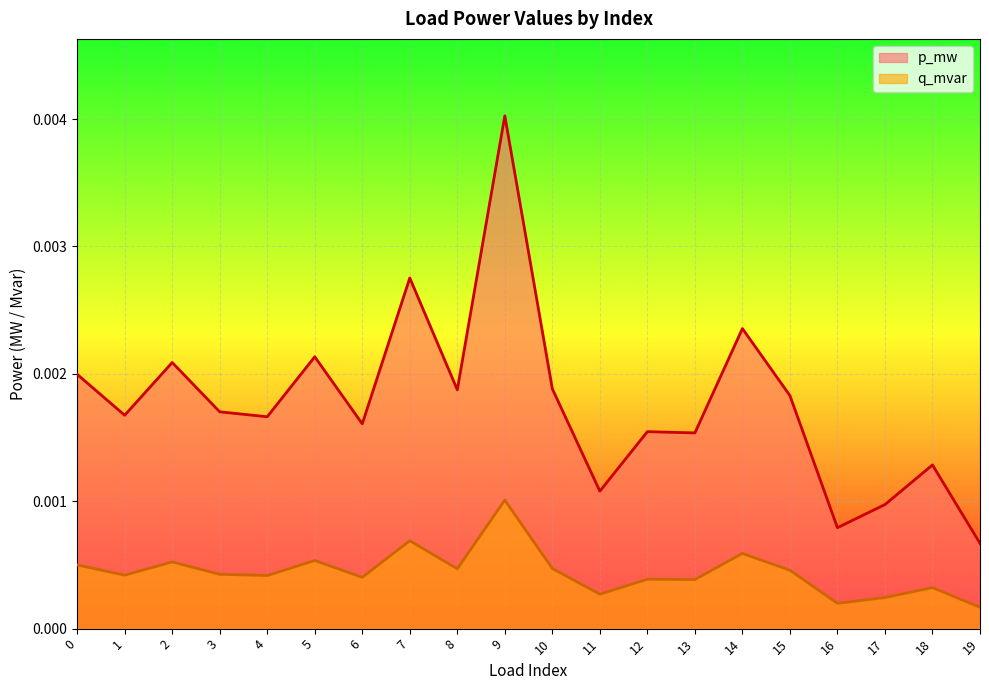

In q_mvar, how many points are lower than both neighbors (excluding endpoints)?

7